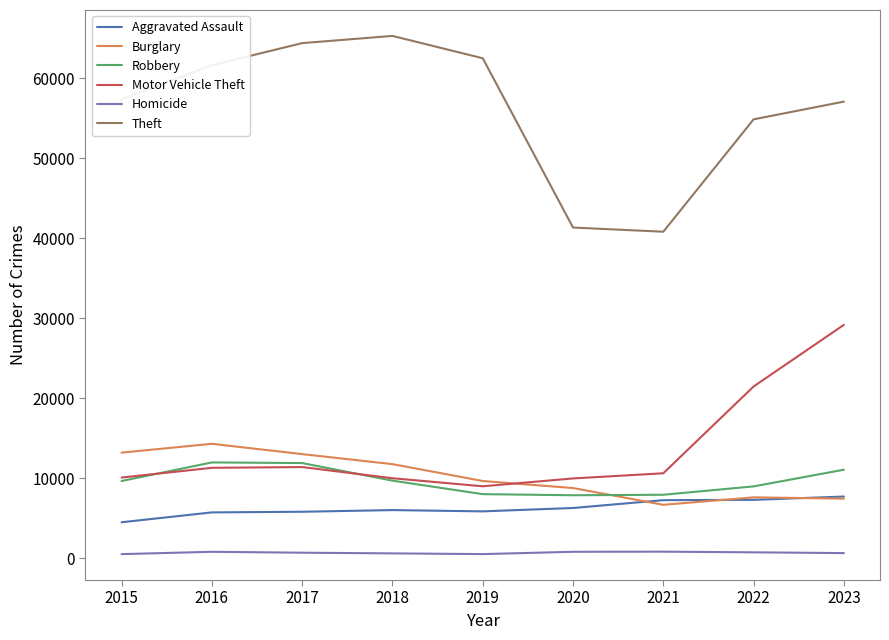

Between 2016 and 2023, which series saw the biggest shift?

Motor Vehicle Theft